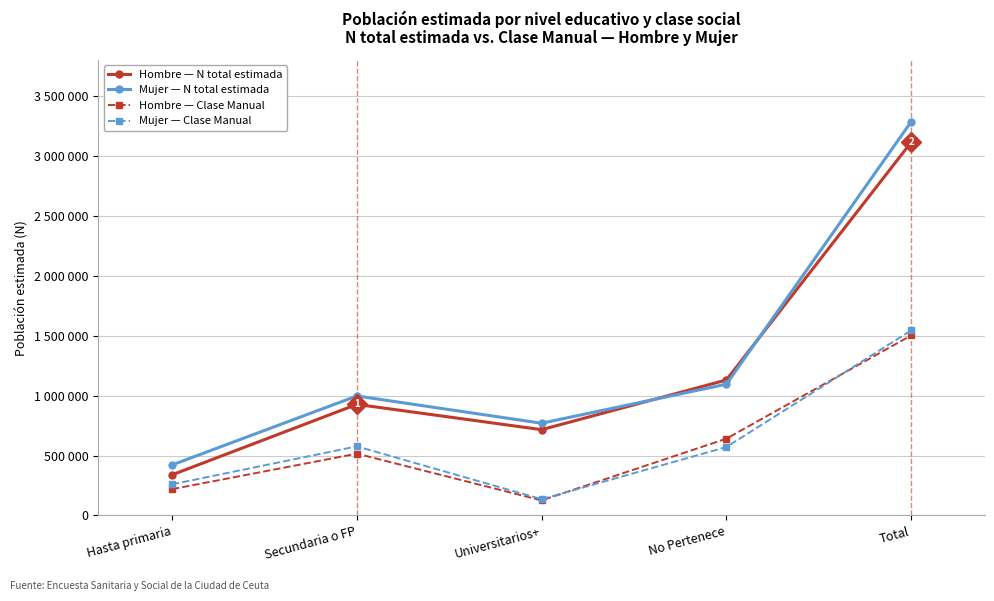

What are all the series names shown in the legend?

Hombre — N total estimada, Mujer — N total estimada, Hombre — Clase Manual, Mujer — Clase Manual